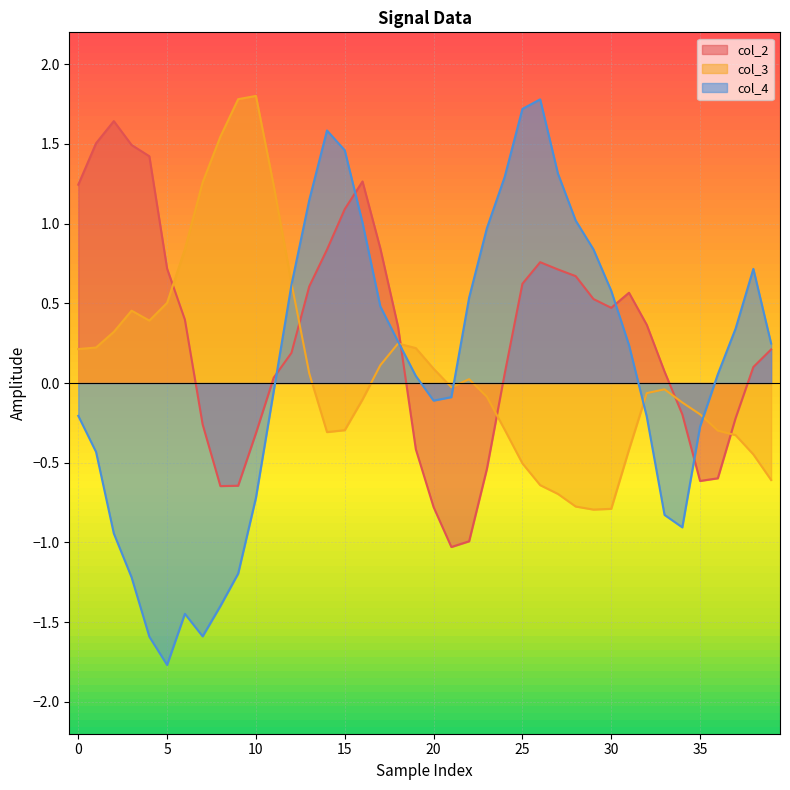

What is the sum of all col_3 values?

4.1